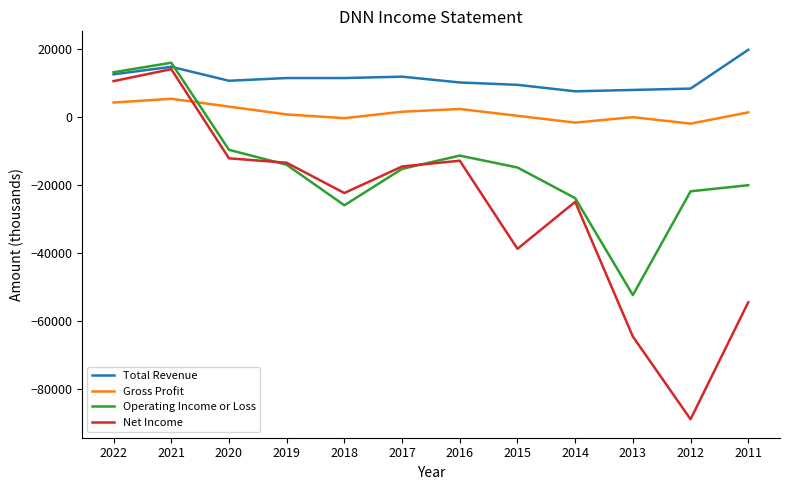

What is the greatest value displayed?

19800